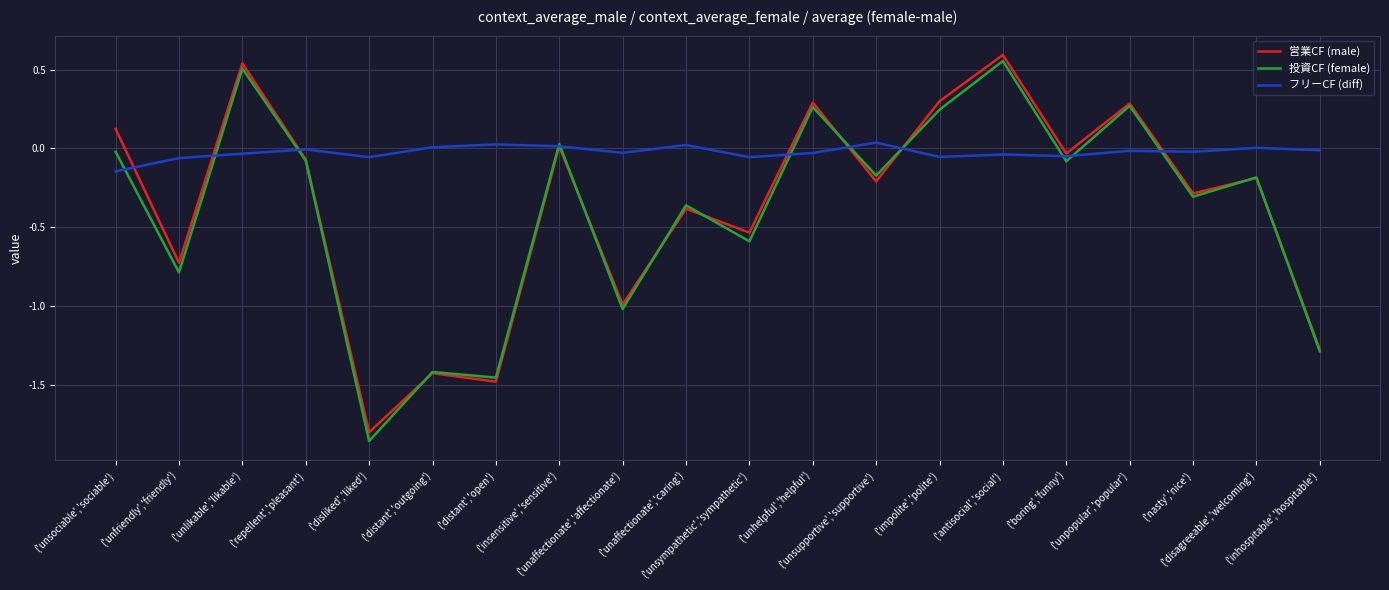

Which series has the largest total across all categories?

フリーCF (diff)